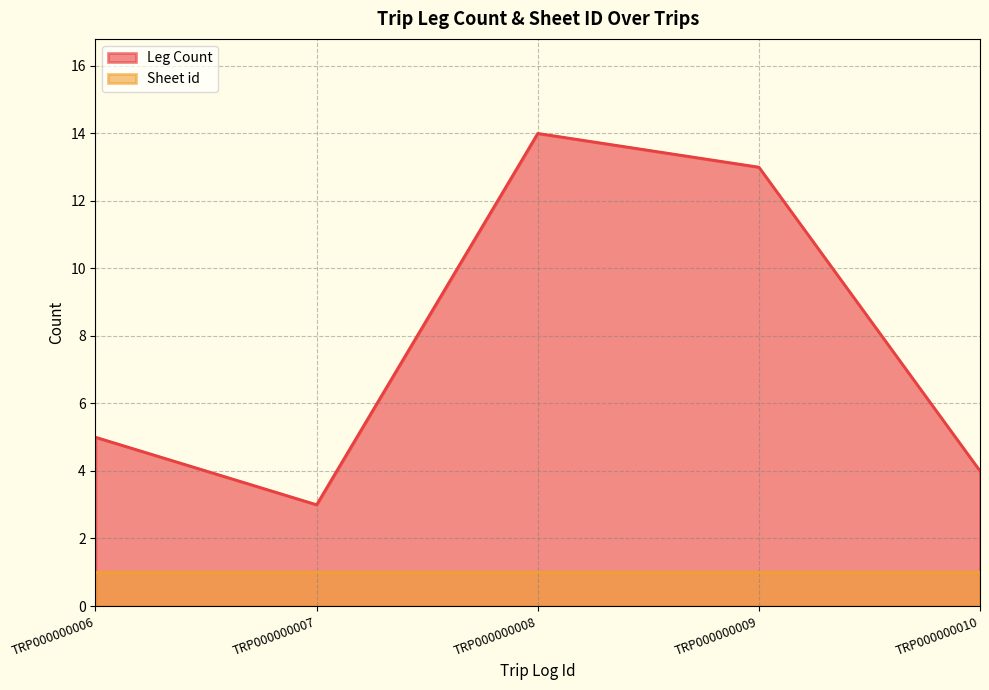

At which label is the value closest to 8?

TRP000000006